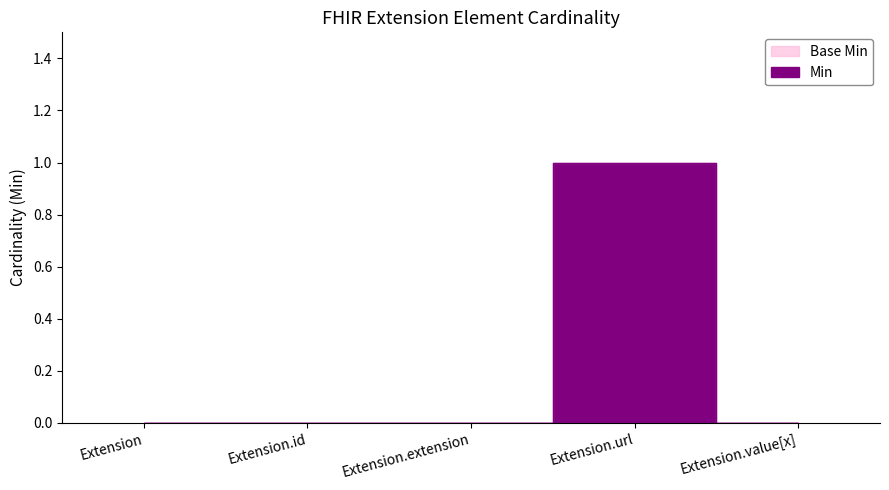

At which label does Base Min reach its minimum?

Extension